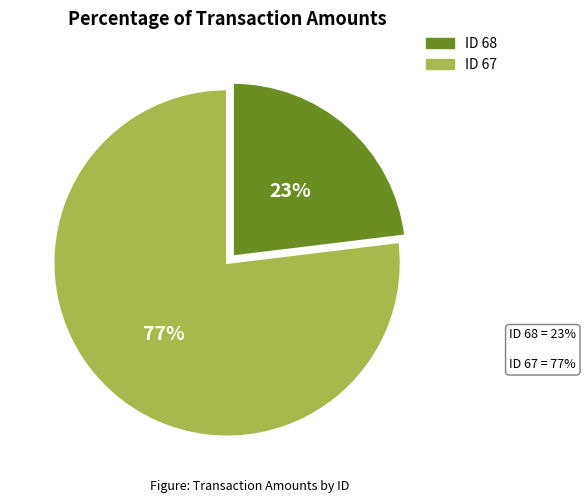

Is there any slice that represents more than half of the pie?

Yes